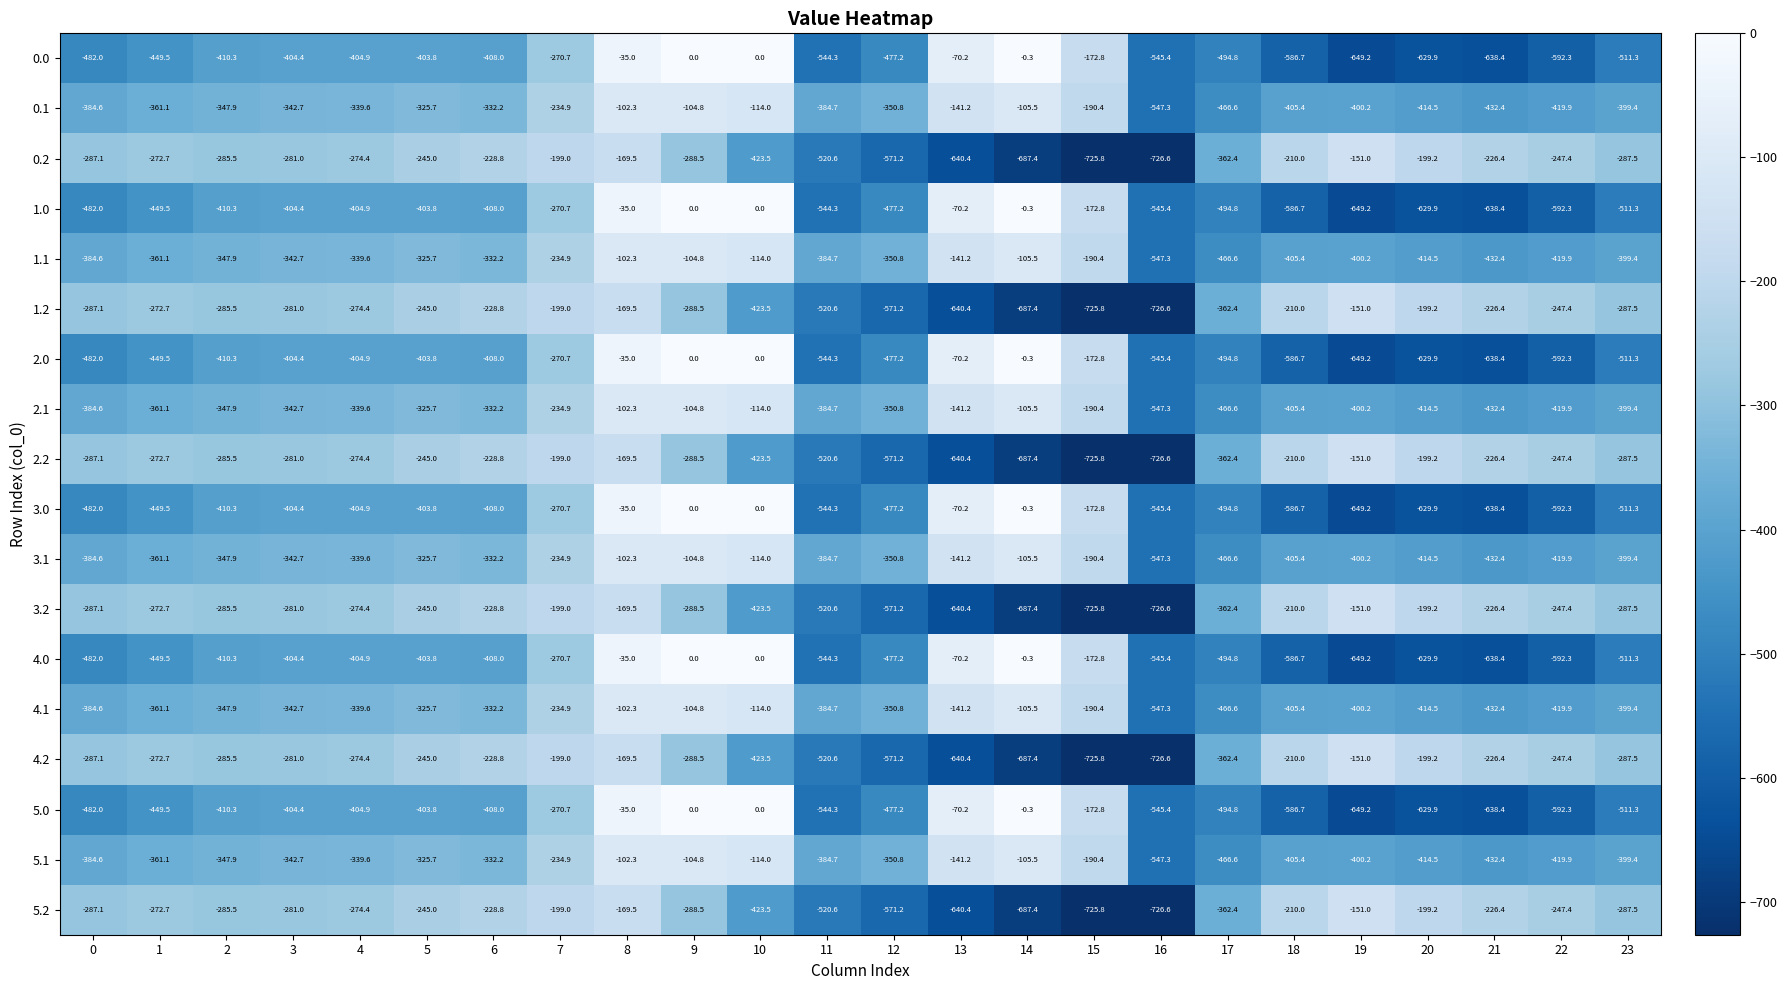

Is it true that 5.1 equals -384.7 at 11?

True